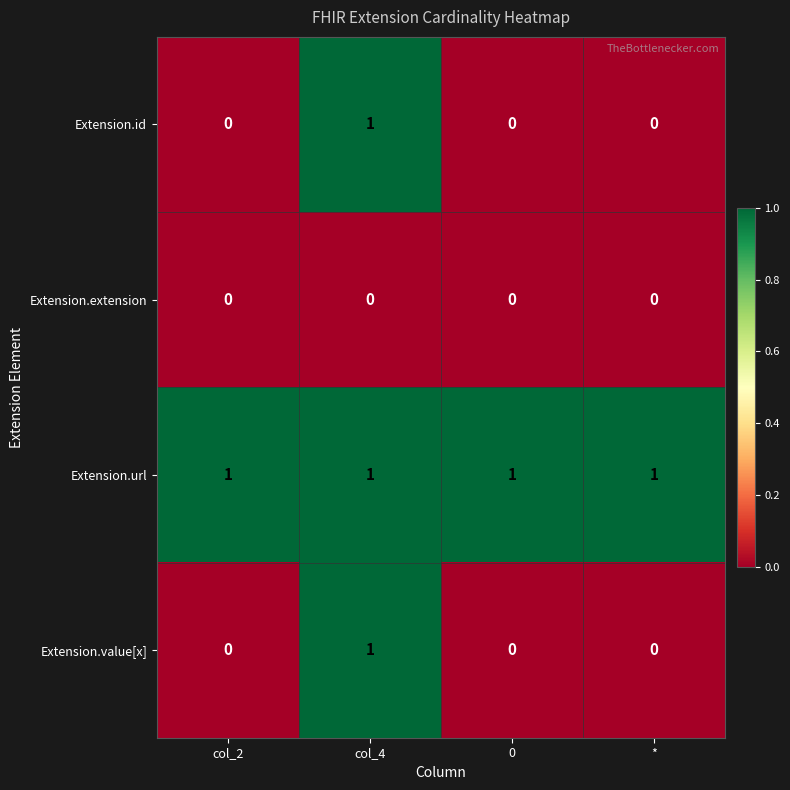

True or false: Extension.value[x] has a value of 0 at *.

True